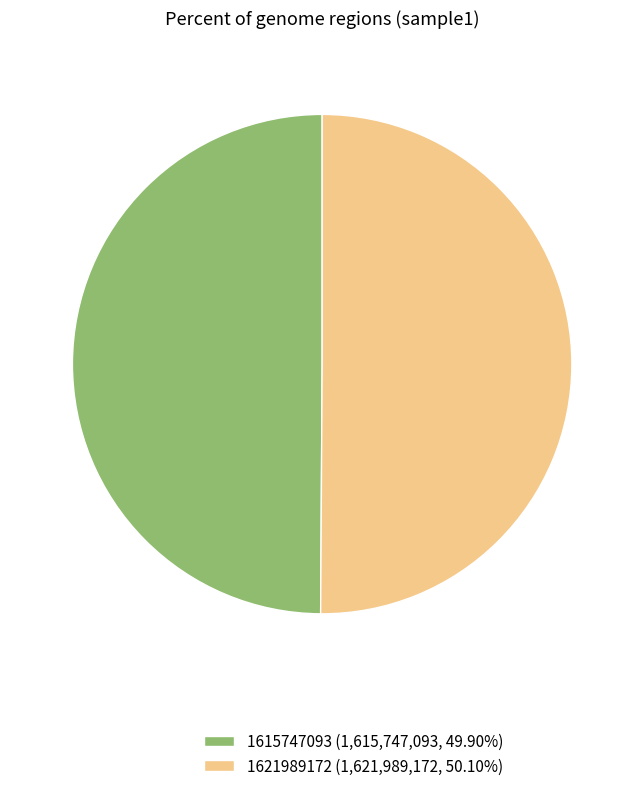

Approximately how many times larger is the value at 1615747093 (1,615,747,093, 49.90%) compared to 1621989172 (1,621,989,172, 50.10%)?

1.0